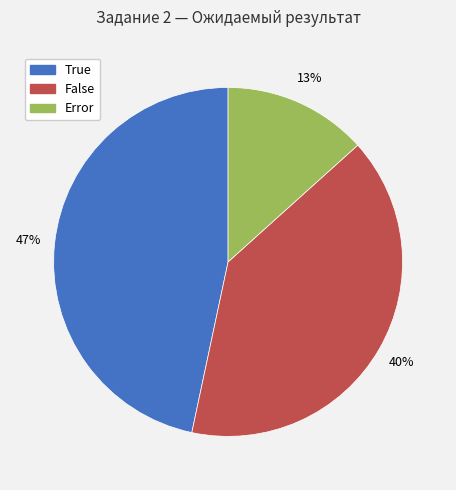

Between Error and False, which is larger?

False